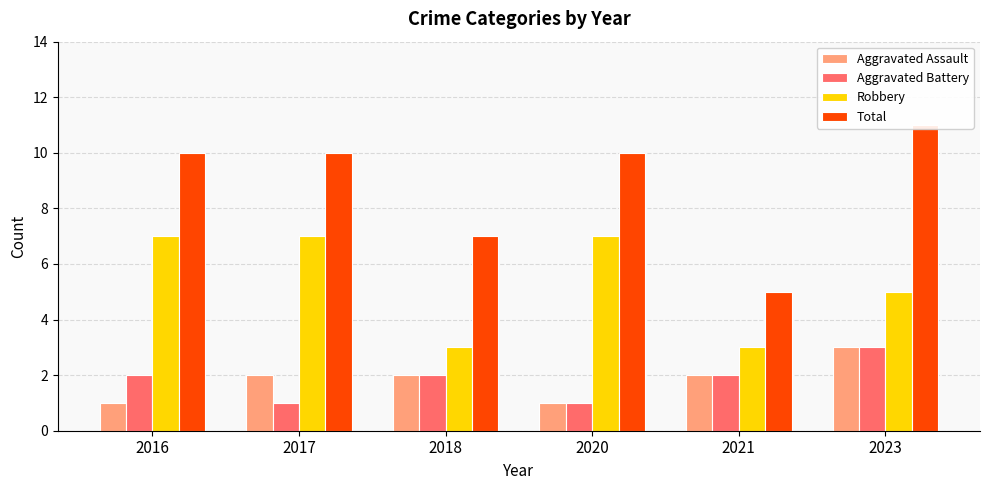

What is the spread (max minus min) of values at 2017?

9